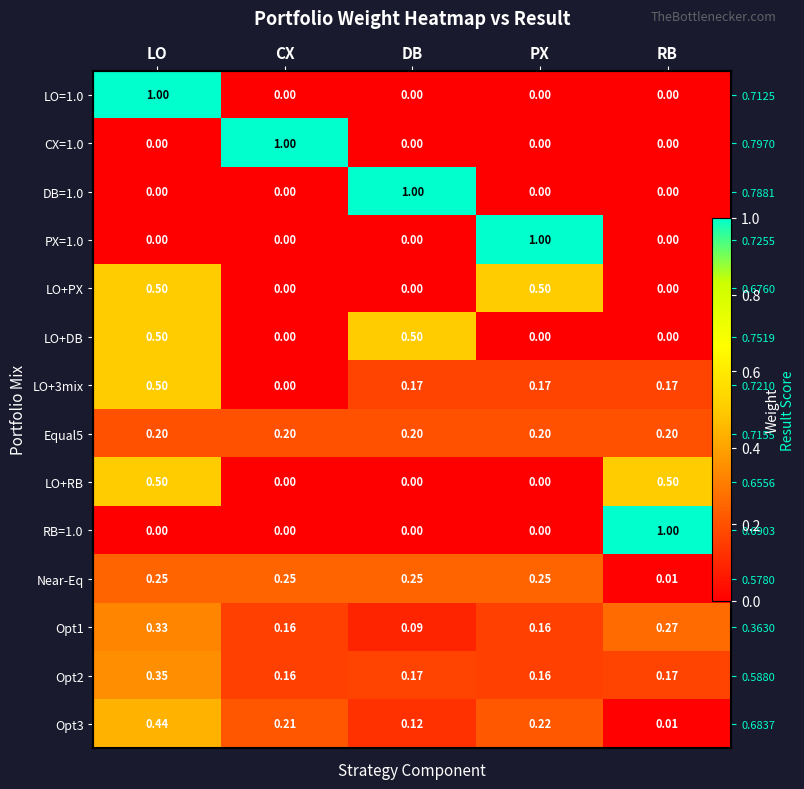

How many LO+PX values are between 0 and 1?

5